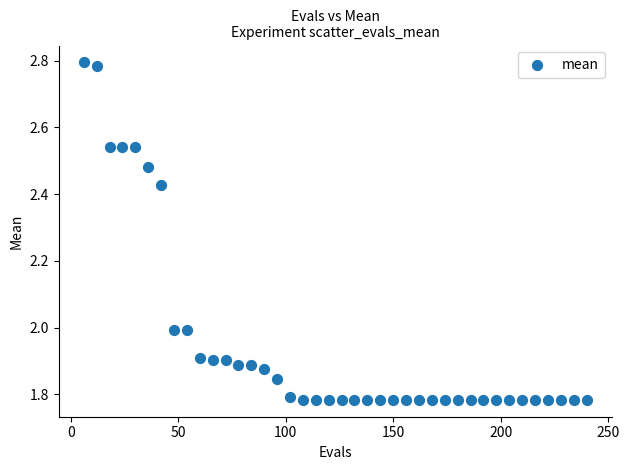

What is the range of X values (max minus min)?

234.0